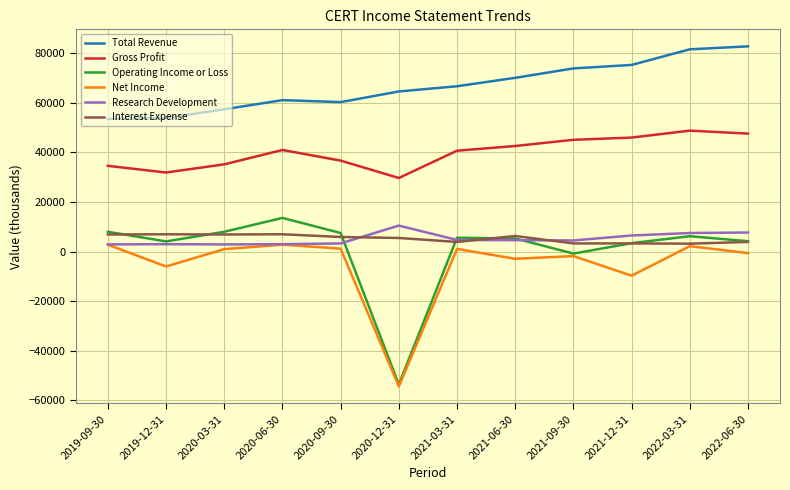

True or false: Operating Income or Loss has more than 1 interior local peaks.

True